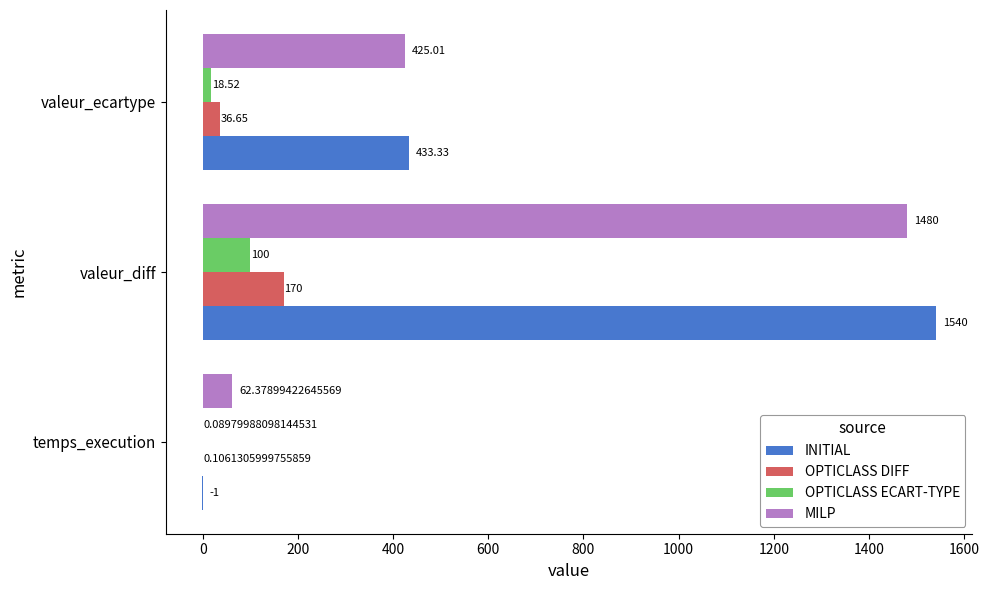

At which label does INITIAL reach its peak?

valeur_diff